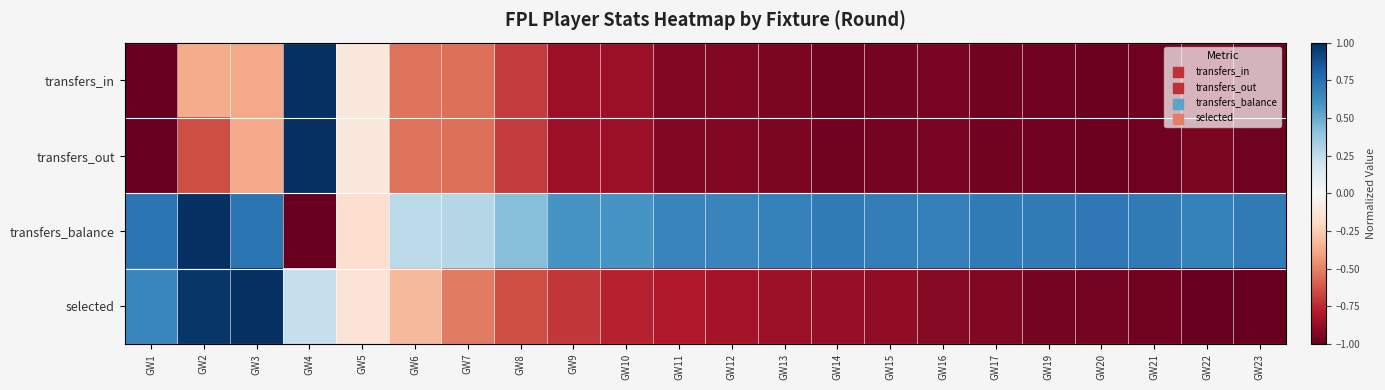

Which category has the highest value across all series?

GW4